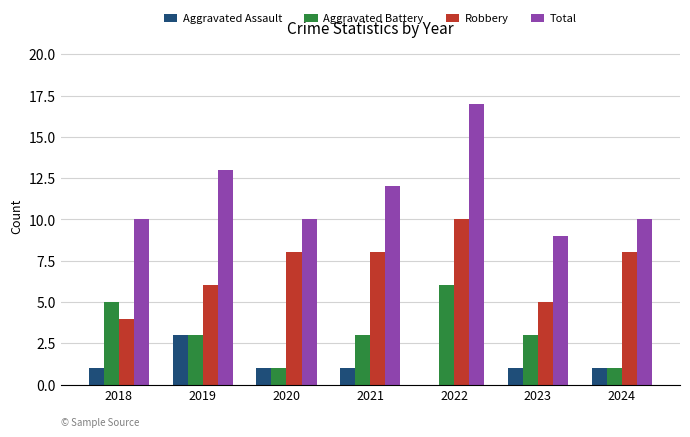

Which category has the highest value across all series?

2022